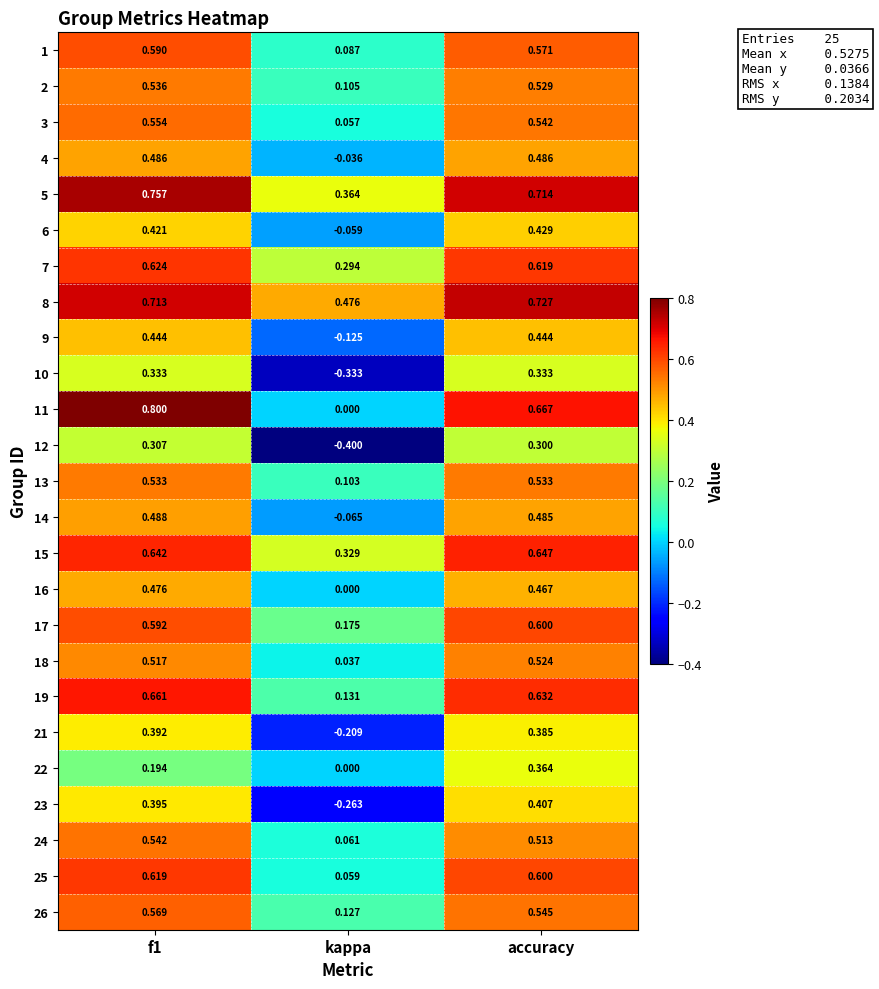

Which series has the widest spread of values?

11